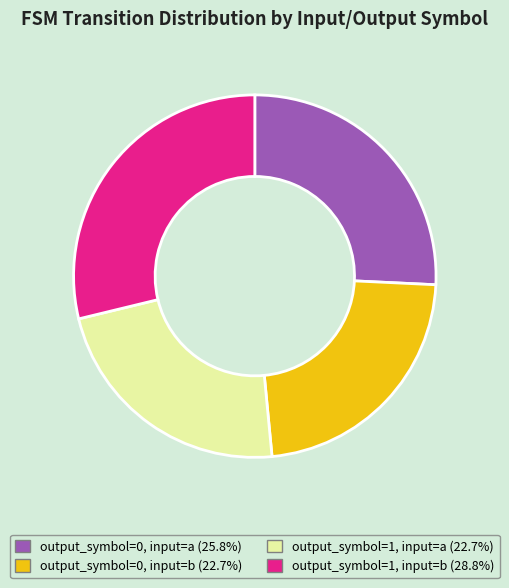

Which slice is the largest?

output_symbol=1, input=b